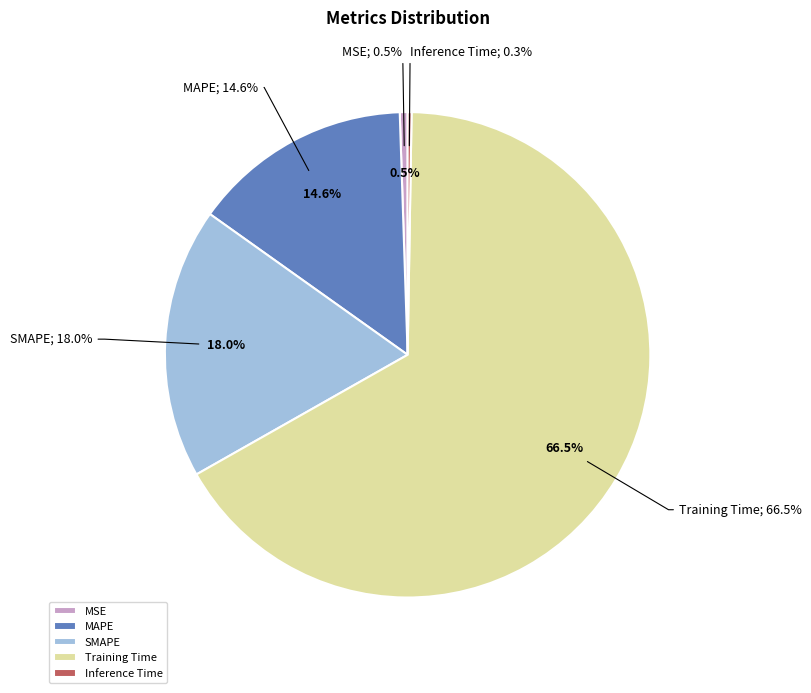

Rank the categories by value from highest to lowest.

Training Time, SMAPE, MAPE, MSE, Inference Time